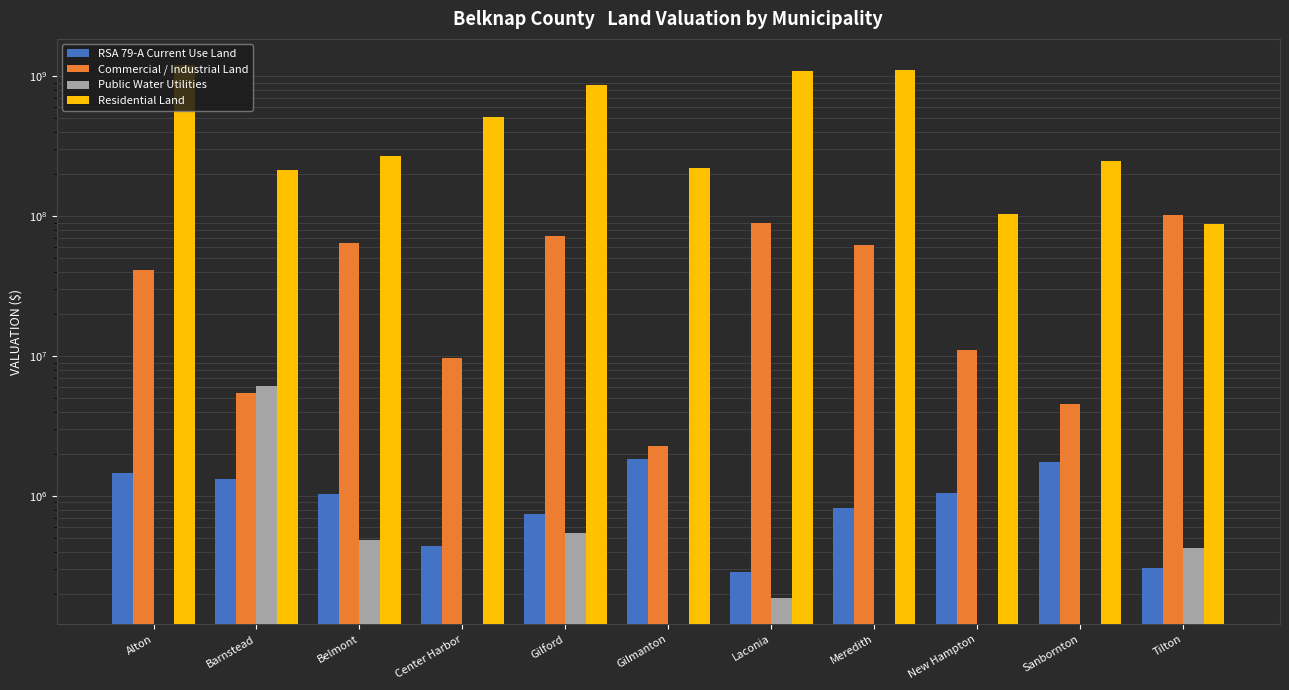

What is the spread (max minus min) of values at Barnstead?

211463531